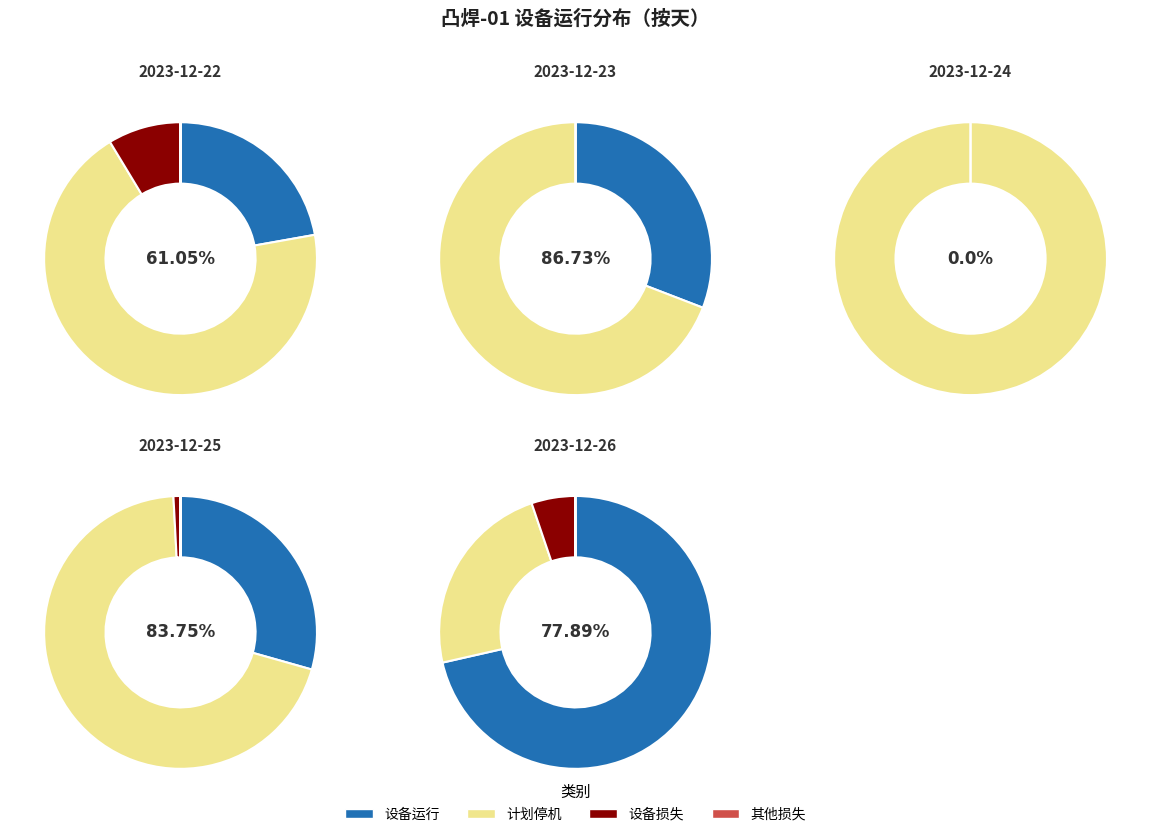

The 2023-12-22 slice represents 9% of the pie. True or false?

False